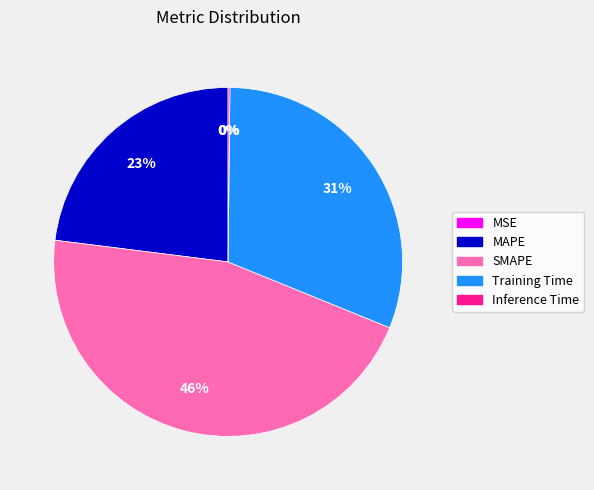

What is the ratio of the value at MAPE to the value at Training Time?

0.7